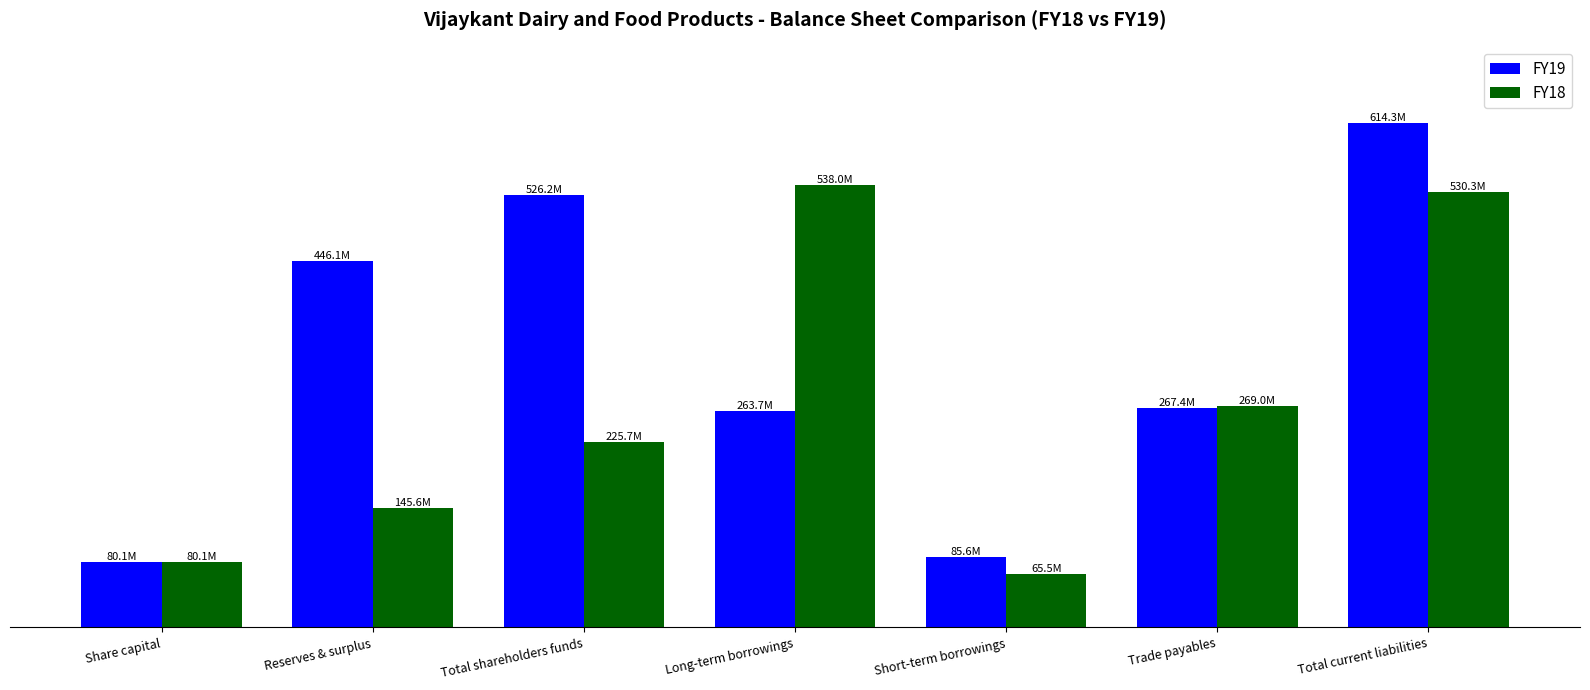

At which category is the sum across all series the highest?

Total current liabilities